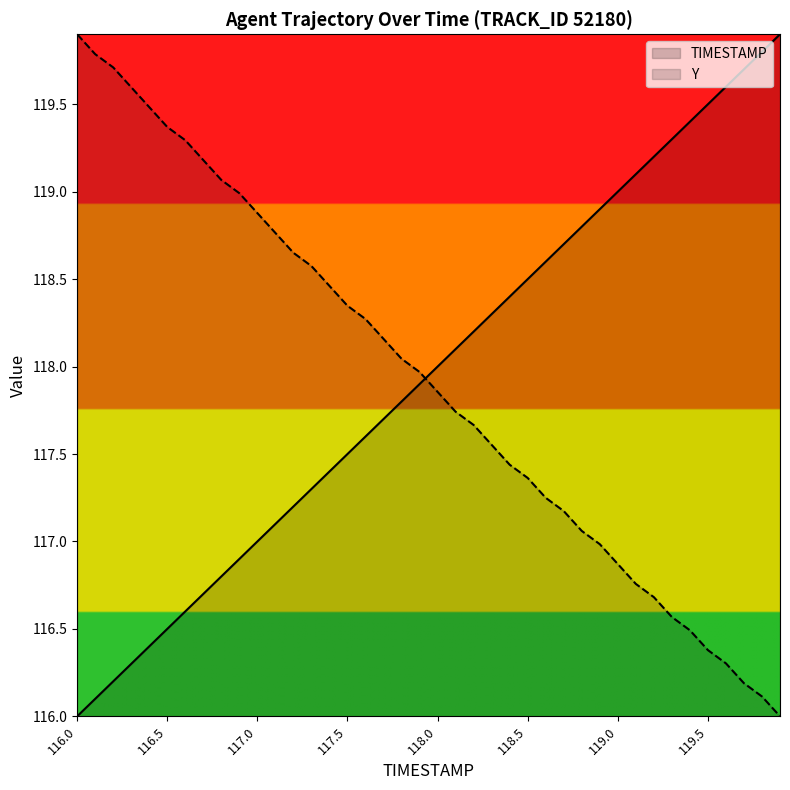

Reading left to right, transcribe all the data shown in this chart.

TIMESTAMP: 116.0=116.0	116.1=116.1	116.2=116.2	116.3=116.3	116.4=116.4	116.5=116.5	116.6=116.6	116.7=116.7	116.8=116.8	116.9=116.9	117.0=117.0	117.1=117.1	117.2=117.2	117.3=117.3	117.4=117.4	117.5=117.5	117.6=117.6	117.7=117.7	117.8=117.8	117.9=117.9	118.0=118.0	118.1=118.1	118.2=118.2	118.3=118.3	118.4=118.4	118.5=118.5	118.6=118.6	118.7=118.7	118.8=118.8	118.9=118.9	119.0=119.0	119.1=119.1	119.2=119.2	119.3=119.3	119.4=119.4	119.5=119.5	119.6=119.6	119.7=119.7	119.8=119.8	119.9=119.9
Y: 116.0=119.9	116.1=119.8	116.2=119.7	116.3=119.6	116.4=119.5	116.5=119.4	116.6=119.3	116.7=119.2	116.8=119.1	116.9=119.0	117.0=118.9	117.1=118.8	117.2=118.7	117.3=118.6	117.4=118.5	117.5=118.3	117.6=118.3	117.7=118.2	117.8=118.0	117.9=118.0	118.0=117.9	118.1=117.7	118.2=117.7	118.3=117.6	118.4=117.4	118.5=117.4	118.6=117.2	118.7=117.2	118.8=117.1	118.9=117.0	119.0=116.9	119.1=116.8	119.2=116.7	119.3=116.6	119.4=116.5	119.5=116.4	119.6=116.3	119.7=116.2	119.8=116.1	119.9=116.0